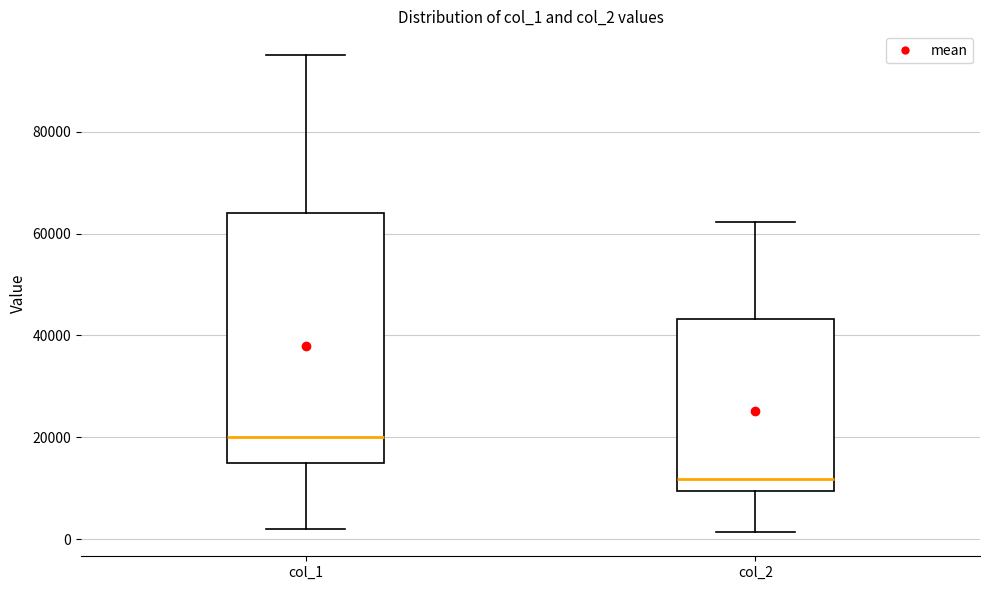

Reading left to right, read every box against the y-axis: the position of its median line, the range the box covers, and the ends of its whiskers. The values are not printed on the chart, so give them approximately, as read against the axis.

col_1: median 20000, box 16000 to 64000, whiskers 2000 to 96000
col_2: median 12000, box 10000 to 44000, whiskers 2000 to 62000